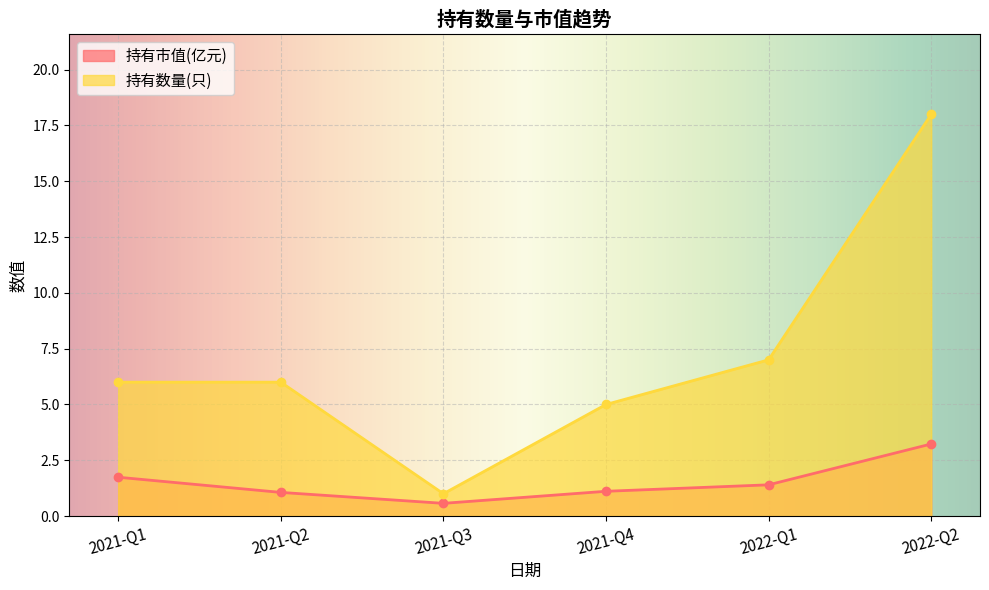

Where is 持有市值(亿元) nearest to the value 1?

2021-Q2